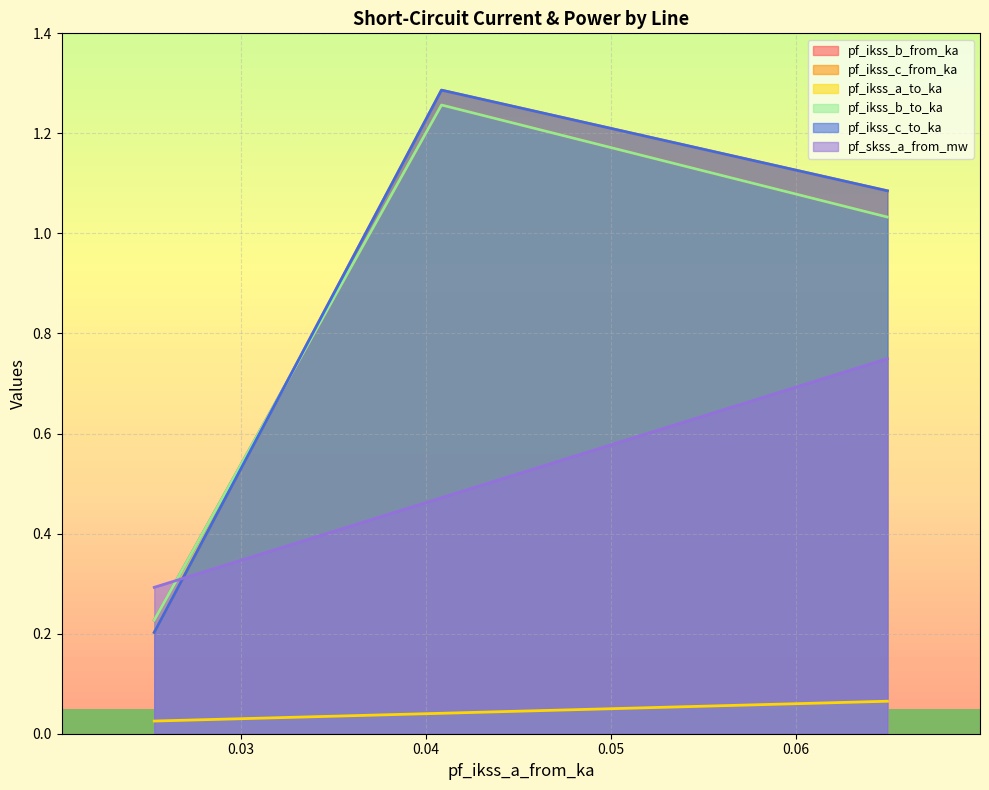

What is the sum of all pf_ikss_a_to_ka values?

0.1